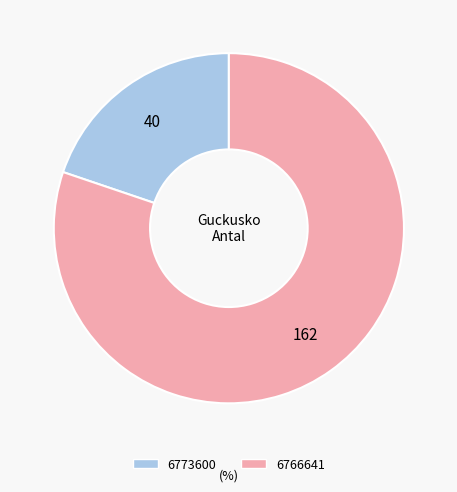

Is it true that 6766641 is 75% of the pie?

False